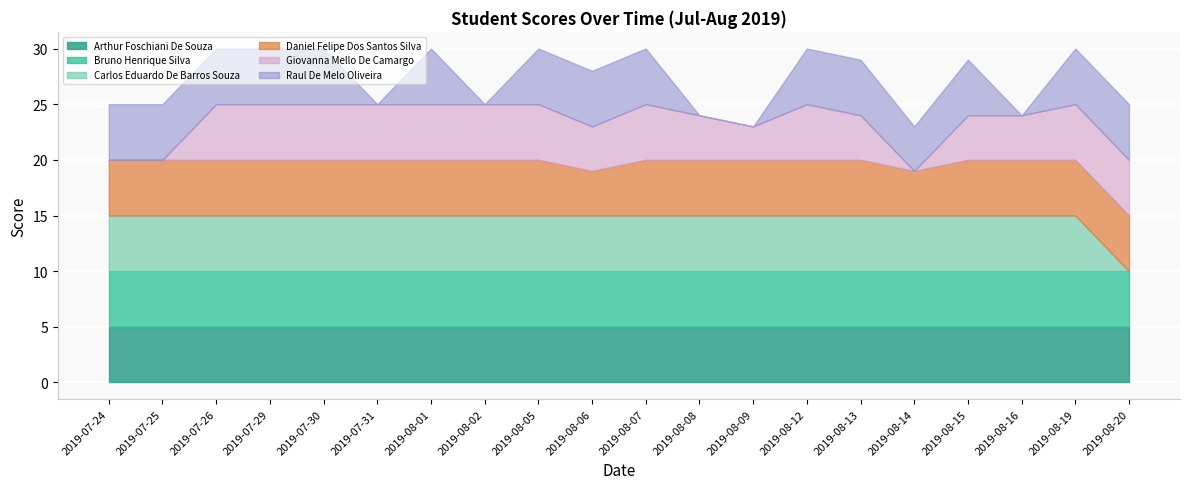

Reading right to left, extract all data points from this chart.

Arthur Foschiani De Souza: 5	5	5	5	5	5	5	5	5	5	5	5	5	5	5	5	5	5	5	5
Bruno Henrique Silva: 5	5	5	5	5	5	5	5	5	5	5	5	5	5	5	5	5	5	5	5
Carlos Eduardo De Barros Souza: 0	5	5	5	5	5	5	5	5	5	5	5	5	5	5	5	5	5	5	5
Daniel Felipe Dos Santos Silva: 5	5	5	5	4	5	5	5	5	5	4	5	5	5	5	5	5	5	5	5
Giovanna Mello De Camargo: 5	5	4	4	0	4	5	3	4	5	4	5	5	5	5	5	5	5	0	0
Raul De Melo Oliveira: 5	5	0	5	4	5	5	0	0	5	5	5	0	5	0	5	5	5	5	5